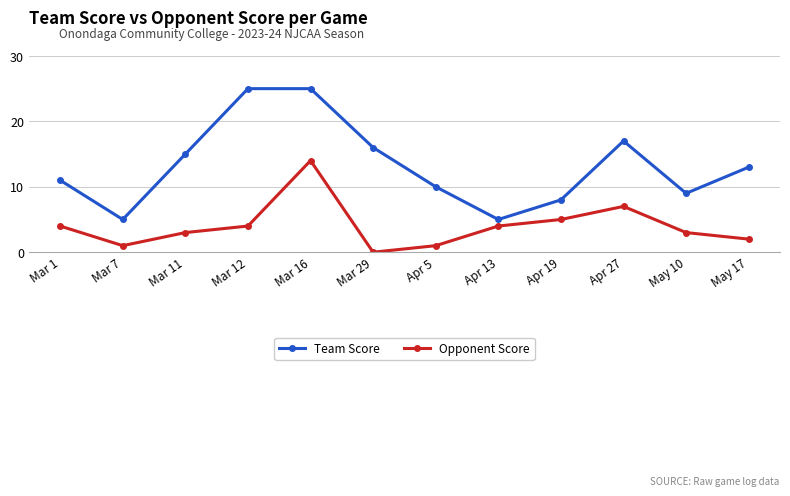

True or false: Opponent Score has more than 1 interior local peaks.

True